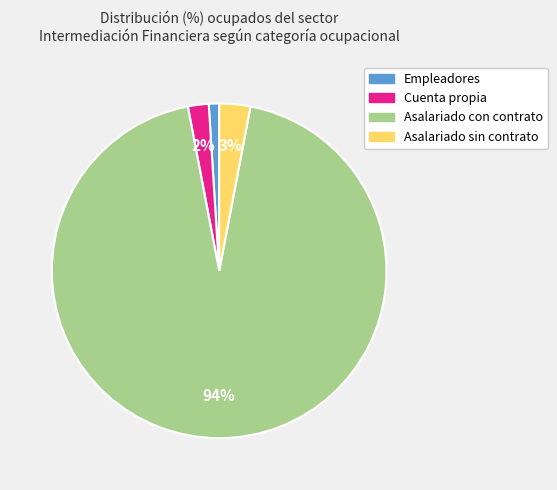

What percentage is the Empleadores slice, to the nearest percent?

1%